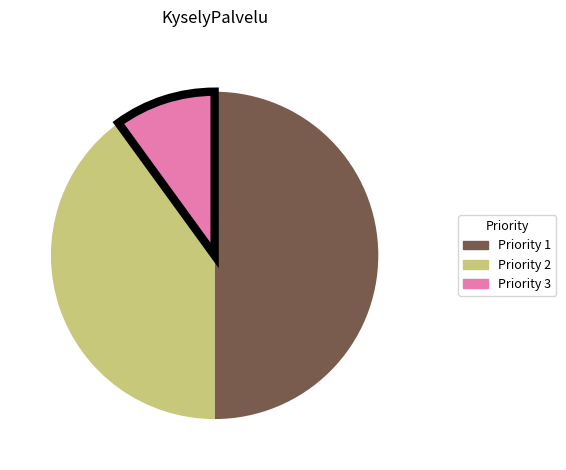

How many slices are in this pie chart?

3